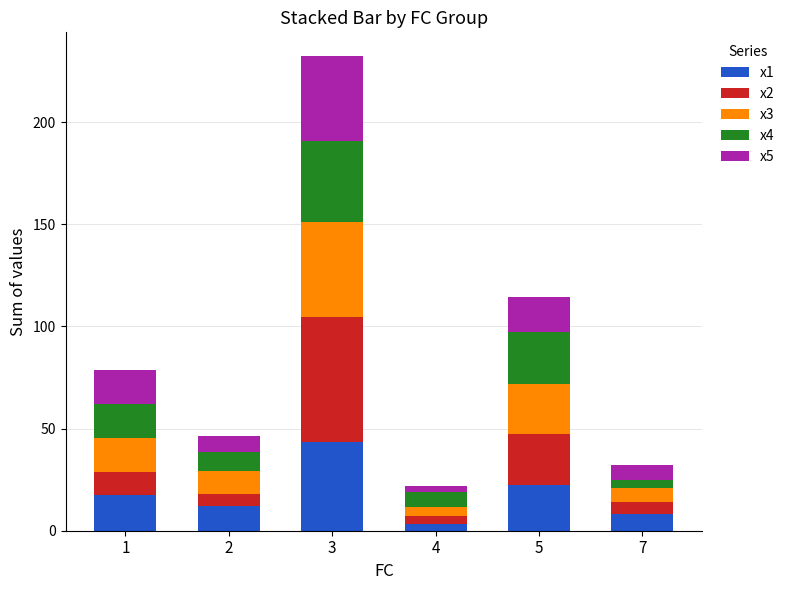

Are the bars horizontal?

No